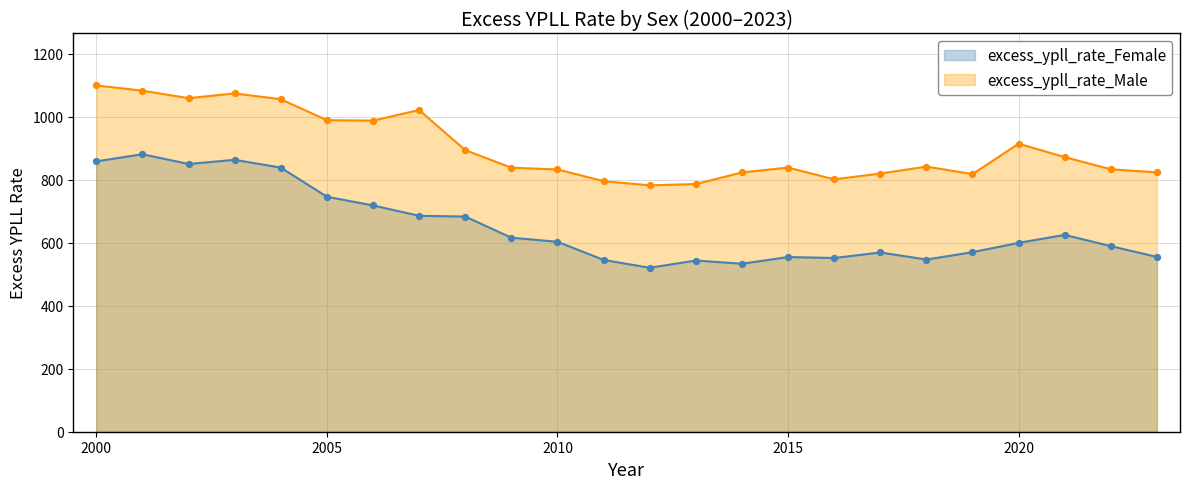

What are all the series names shown in the legend?

excess_ypll_rate_Female, excess_ypll_rate_Male